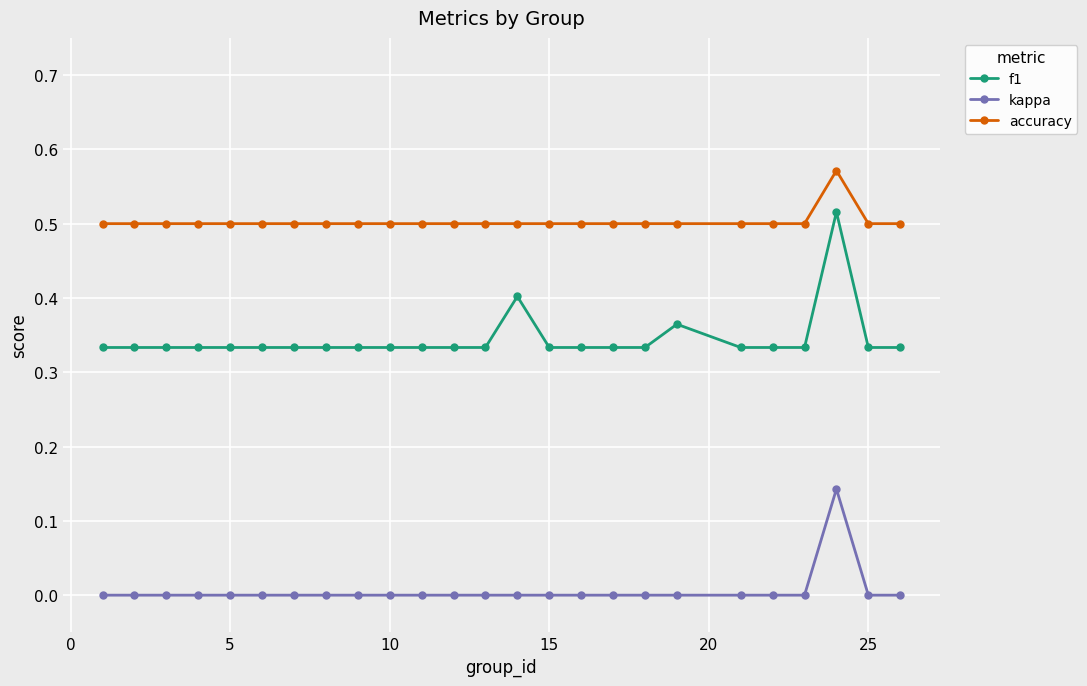

Which series has the largest total across all categories?

accuracy